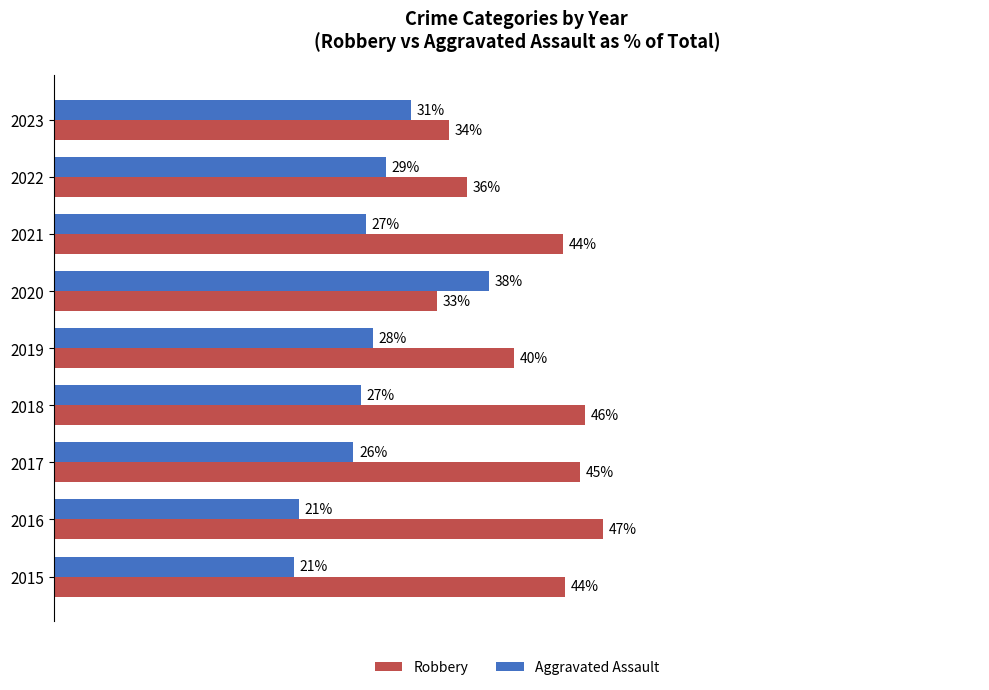

What is the value of the Robbery bar at the 9th from the left?

34.1